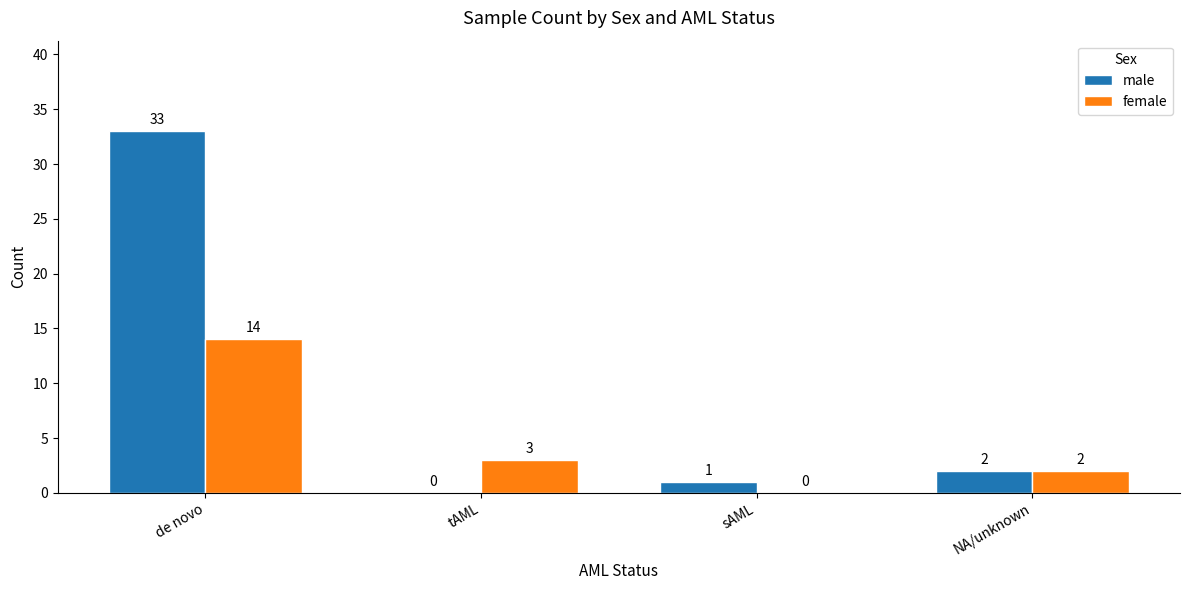

What is the difference between the female values at de novo and tAML?

11